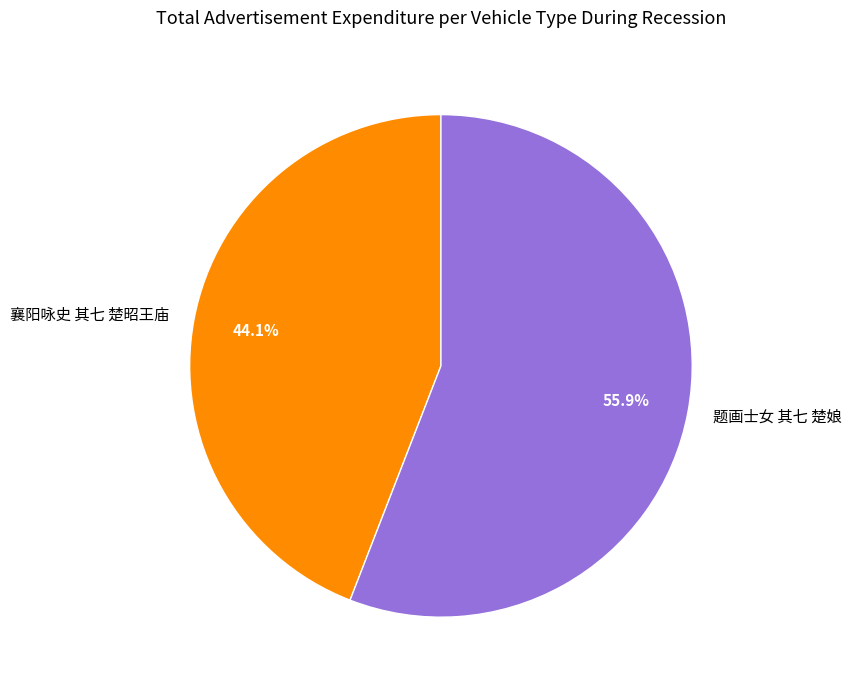

Rank the categories by value from lowest to highest.

襄阳咏史 其七 楚昭王庙, 题画士女 其七 楚娘